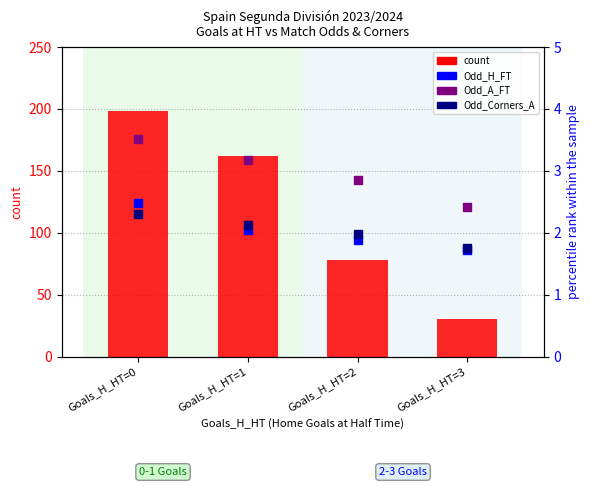

What is the total value across all series at Goals_H_HT=2?

84.7